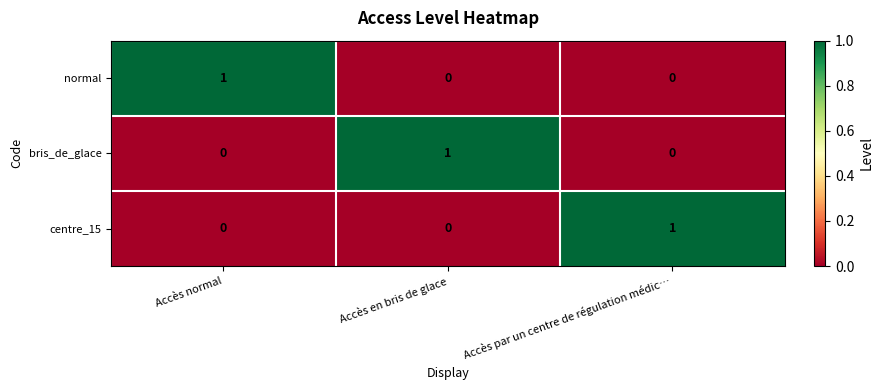

At which label does normal reach its peak?

Accès normal